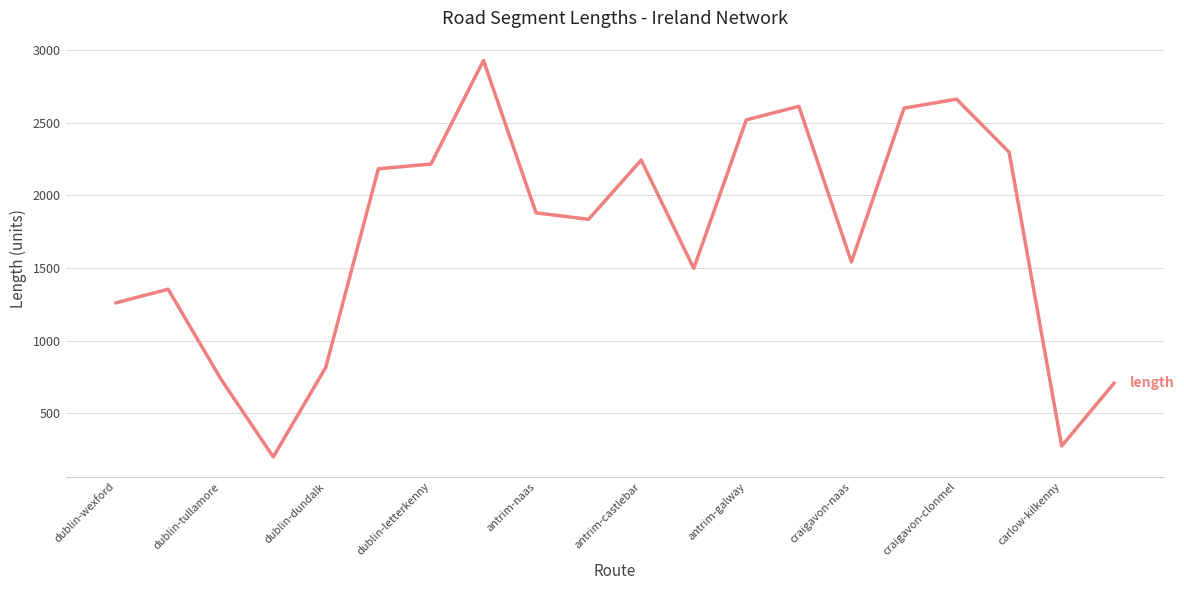

What is the difference between the maximum and minimum values?

2729.3